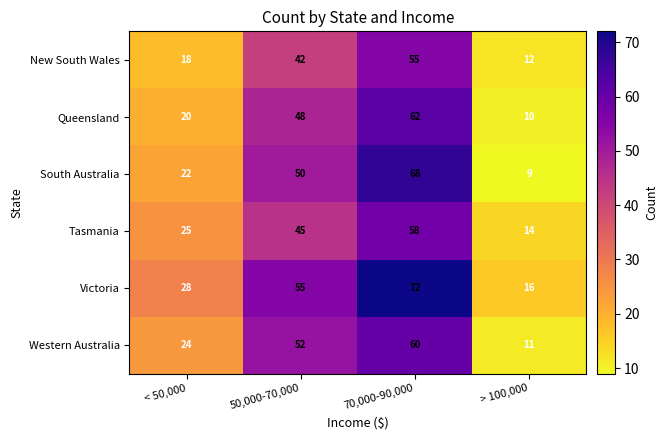

What is the minimum value for Queensland?

10